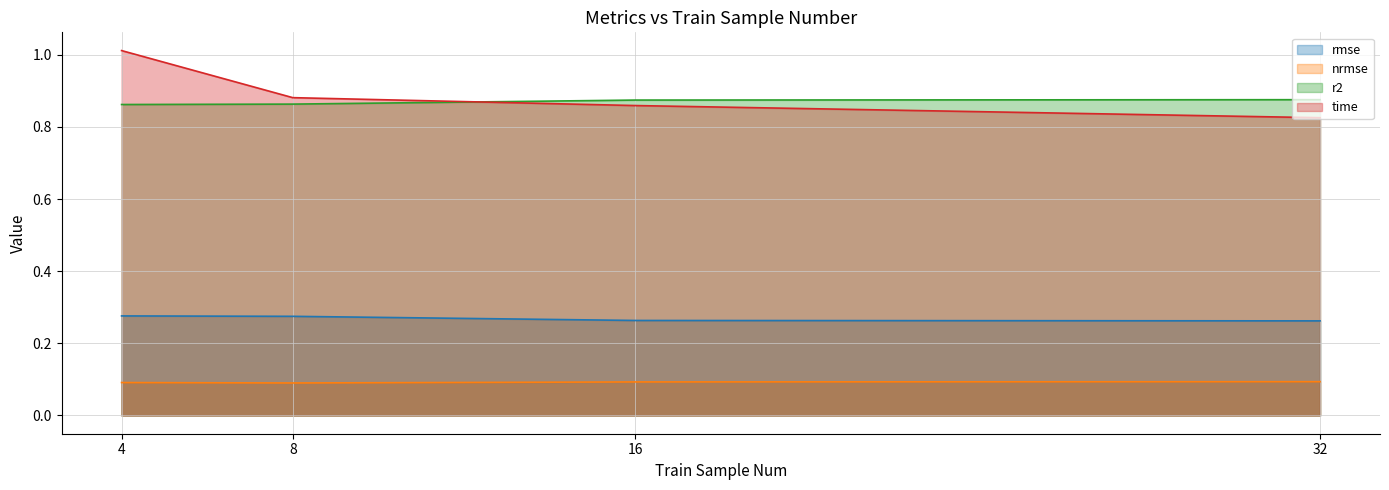

True or false: time has more than 2 interior local peaks.

False